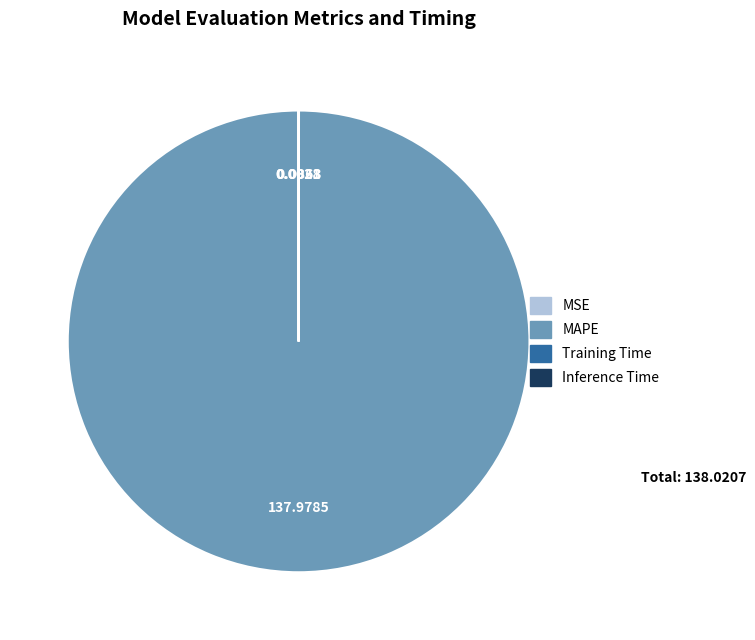

Which slice represents more than half of the pie?

MAPE